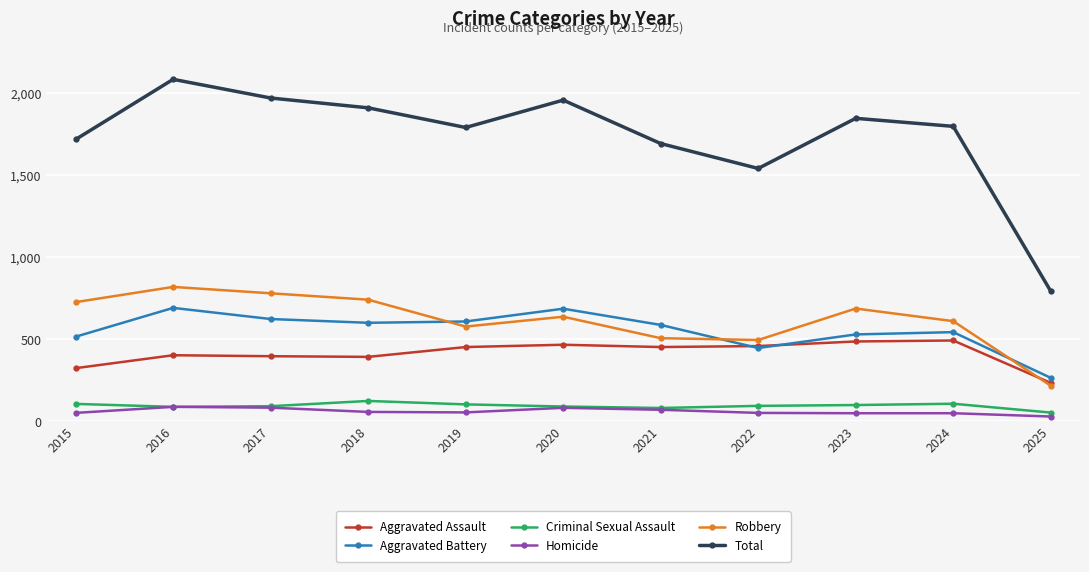

Count the number of data series in this chart.

6